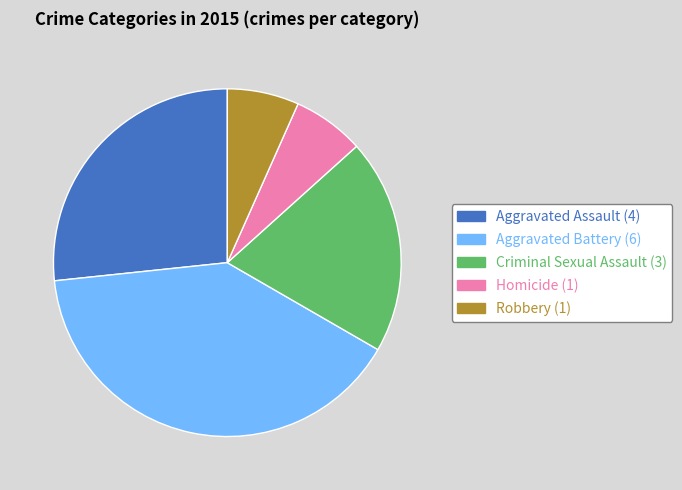

How many segments does this pie chart have?

5